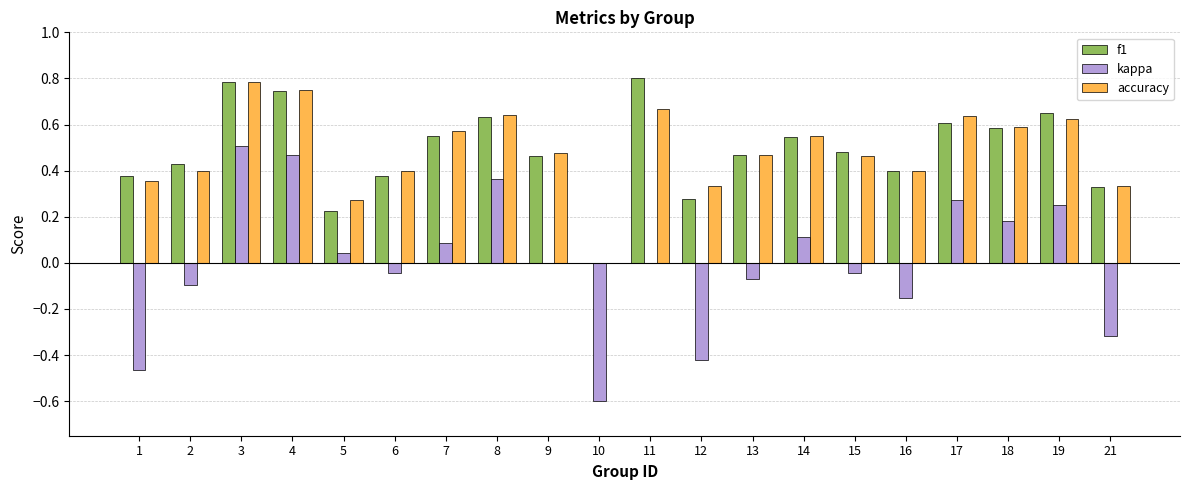

Which category has the highest value in the kappa series?

3